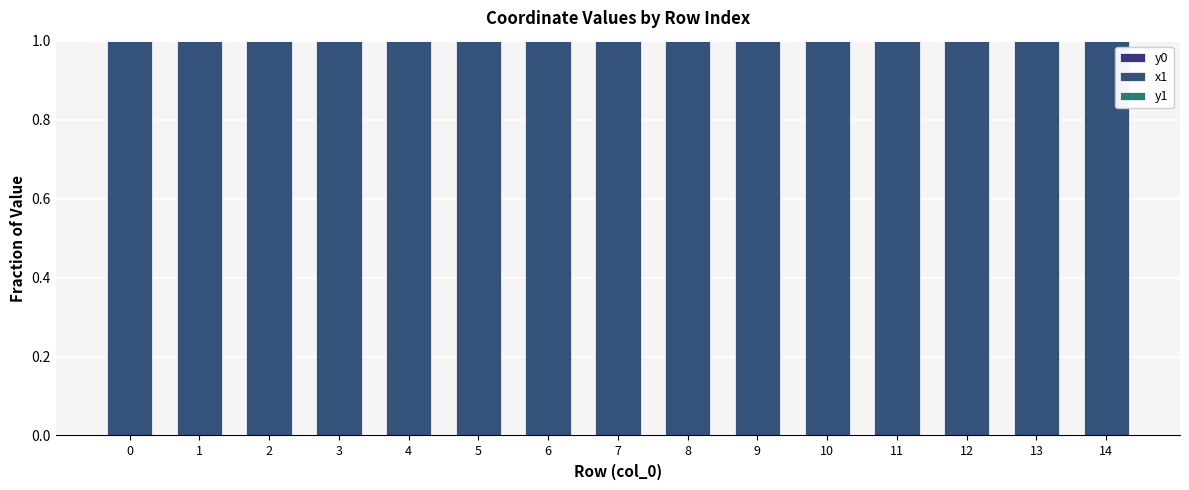

At how many categories does at least one series exceed 0?

15